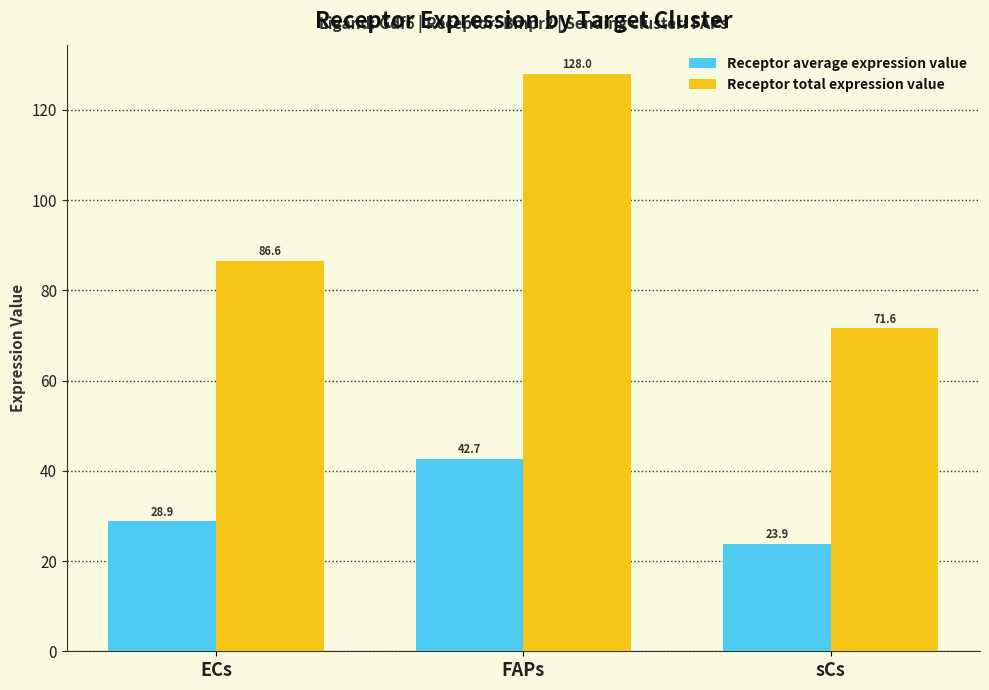

The Receptor total expression value series shows 71.6 at sCs. True or false?

True